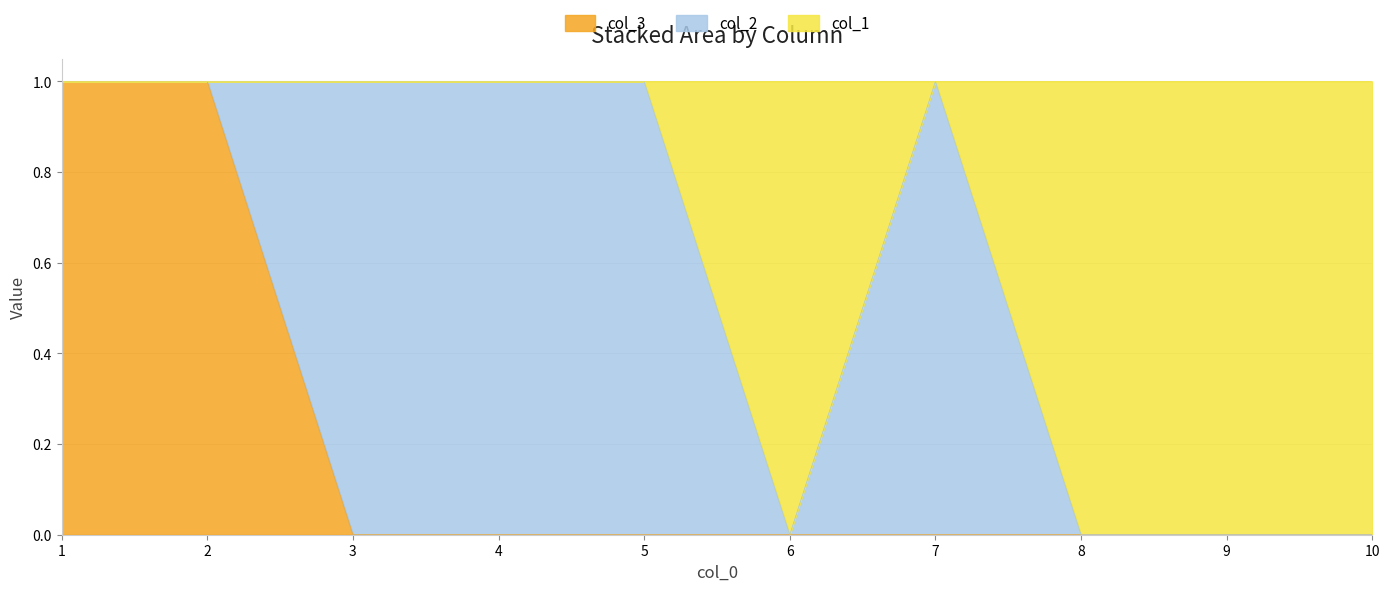

The value of col_3 at 6 is 0. True or false?

True